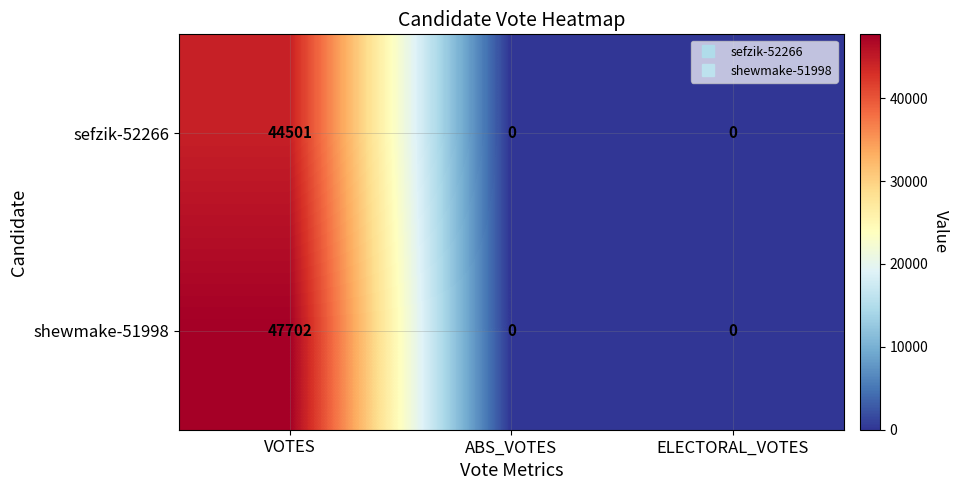

Read the shewmake-51998 value at VOTES.

47702